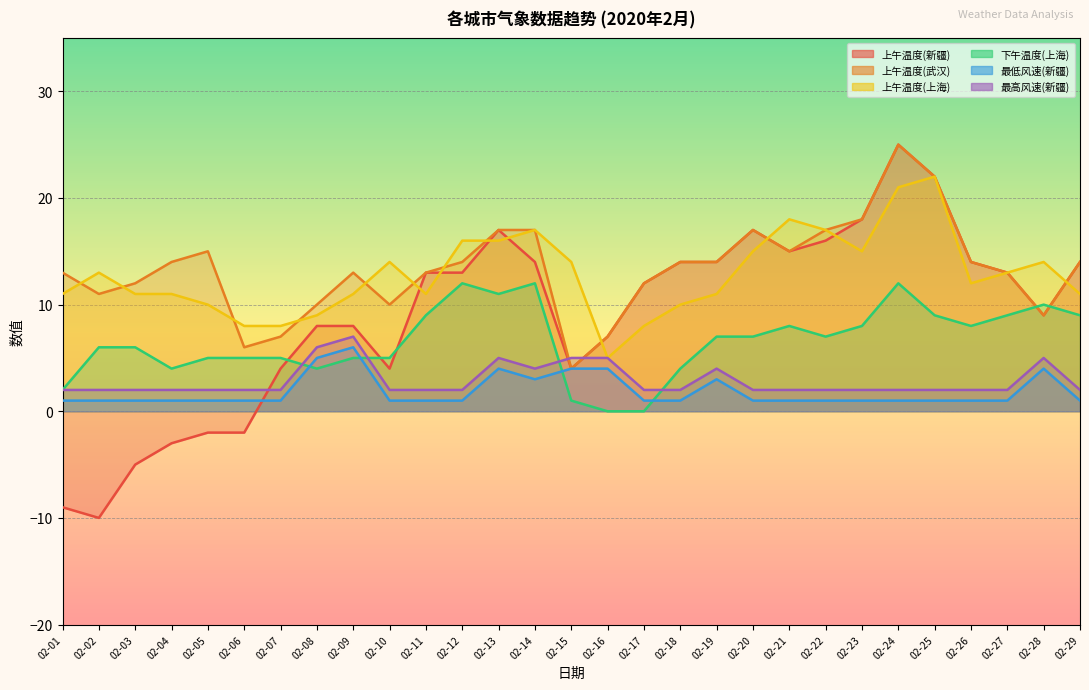

Between 02-21 and 02-10, which is larger?

02-21